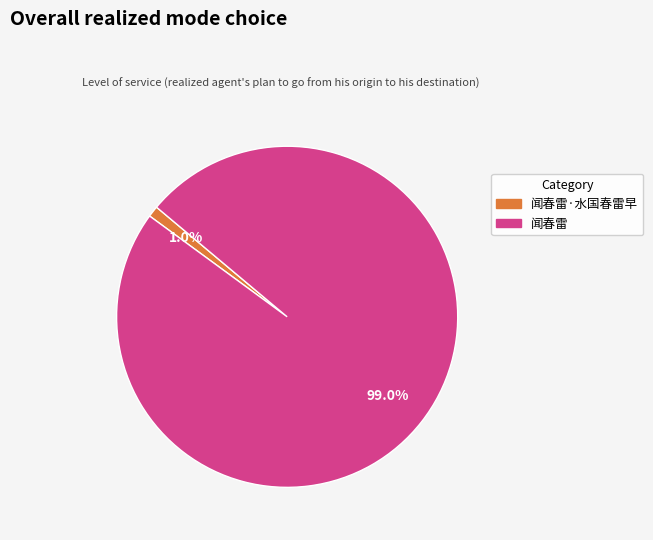

To the nearest percent, what is the average slice percentage?

50%